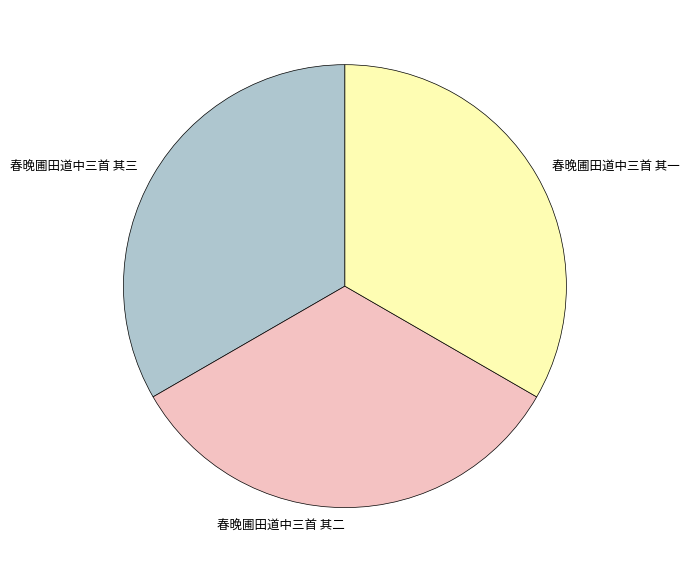

Approximately how many times larger is the value at 春晚圃田道中三首 其三 compared to 春晚圃田道中三首 其二?

1.0